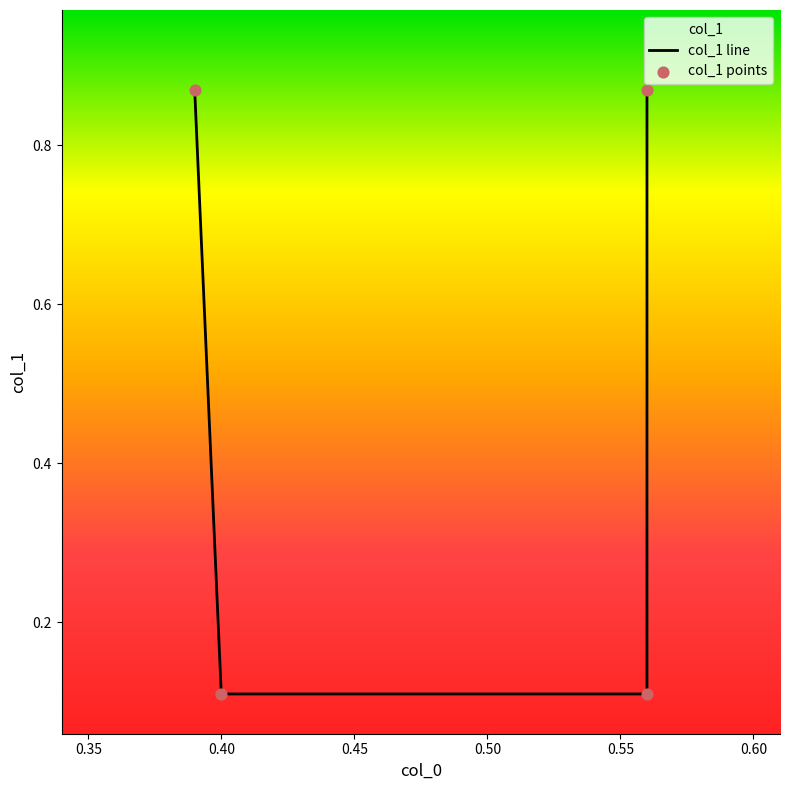

Which has a higher value, 0.56 or 0.4?

0.56